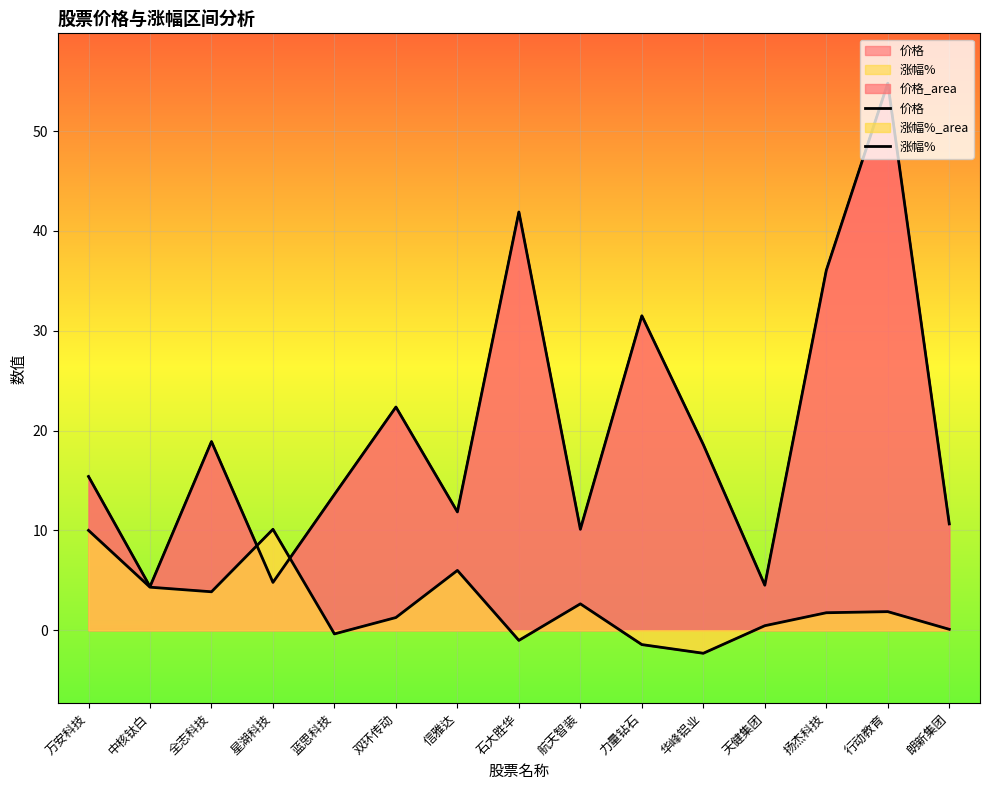

What is the difference between the maximum and minimum values in the 涨幅% series?

12.4